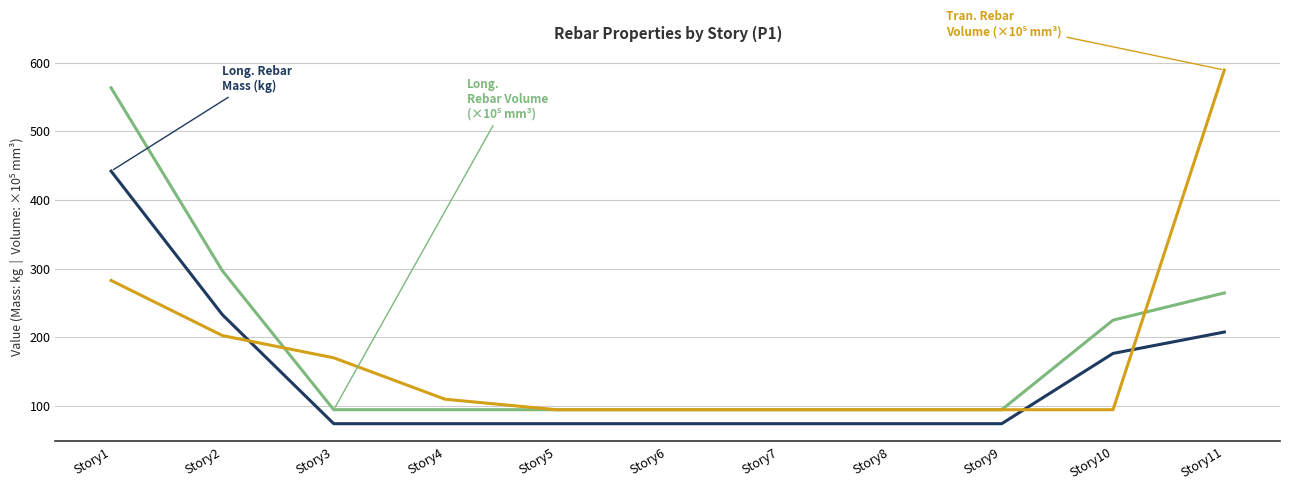

What is the difference between the highest and lowest values at Story1?

280.5